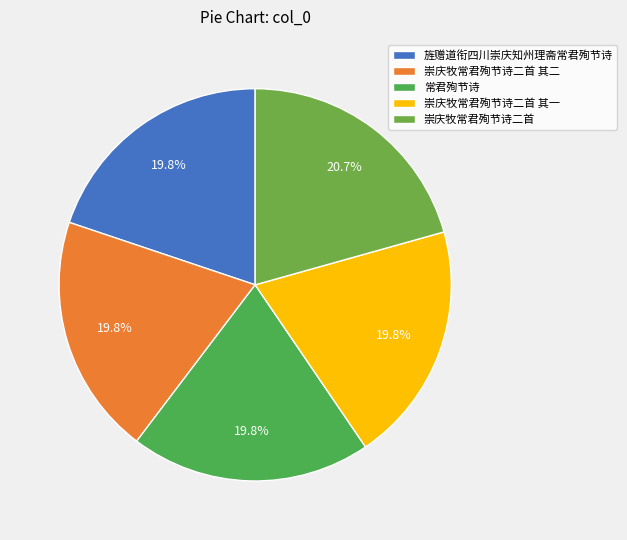

To the nearest percent, what portion does 崇庆牧常君殉节诗二首 represent?

21%